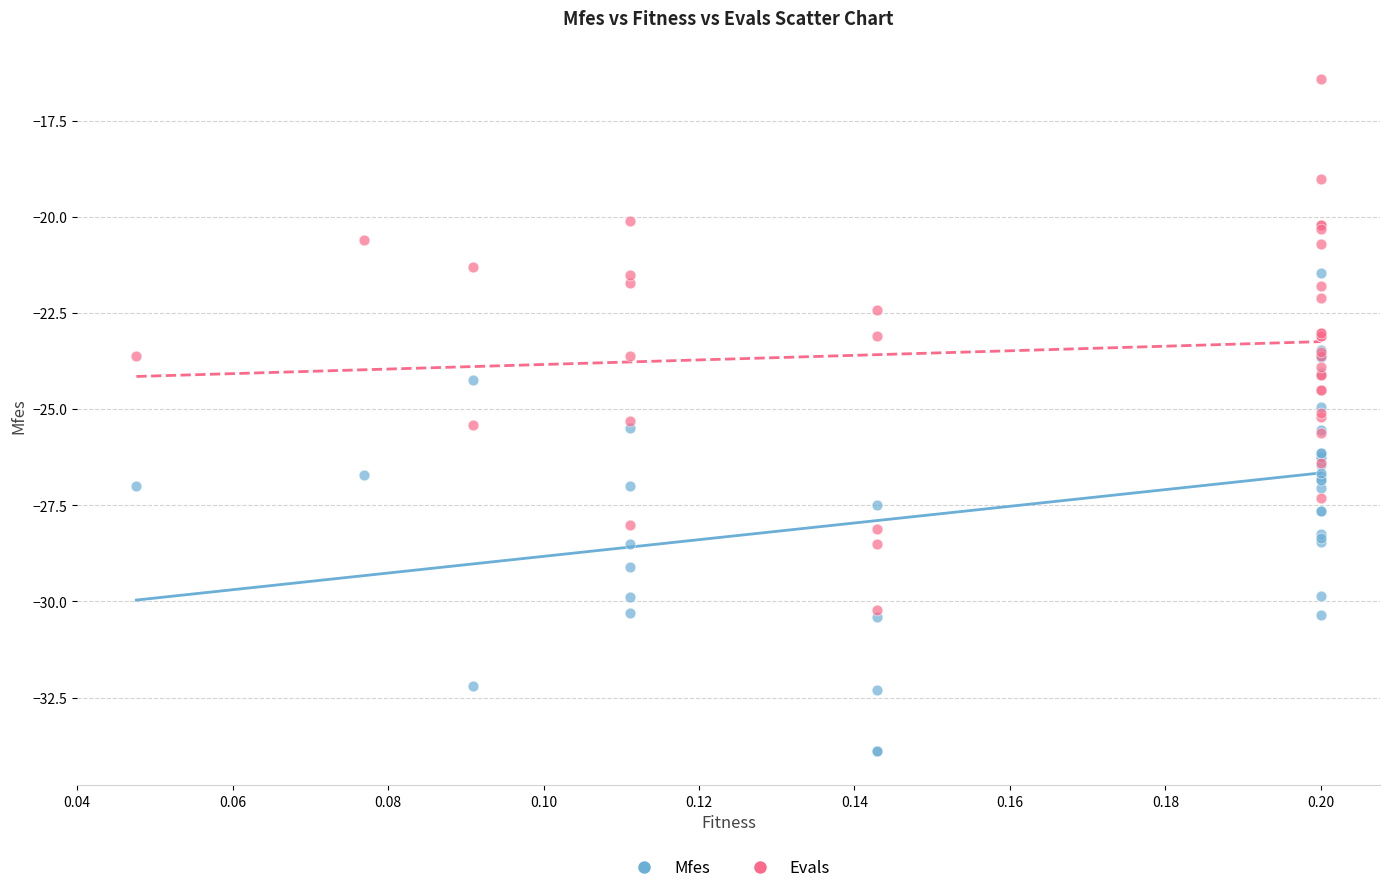

Which series contains the highest Y value?

Evals